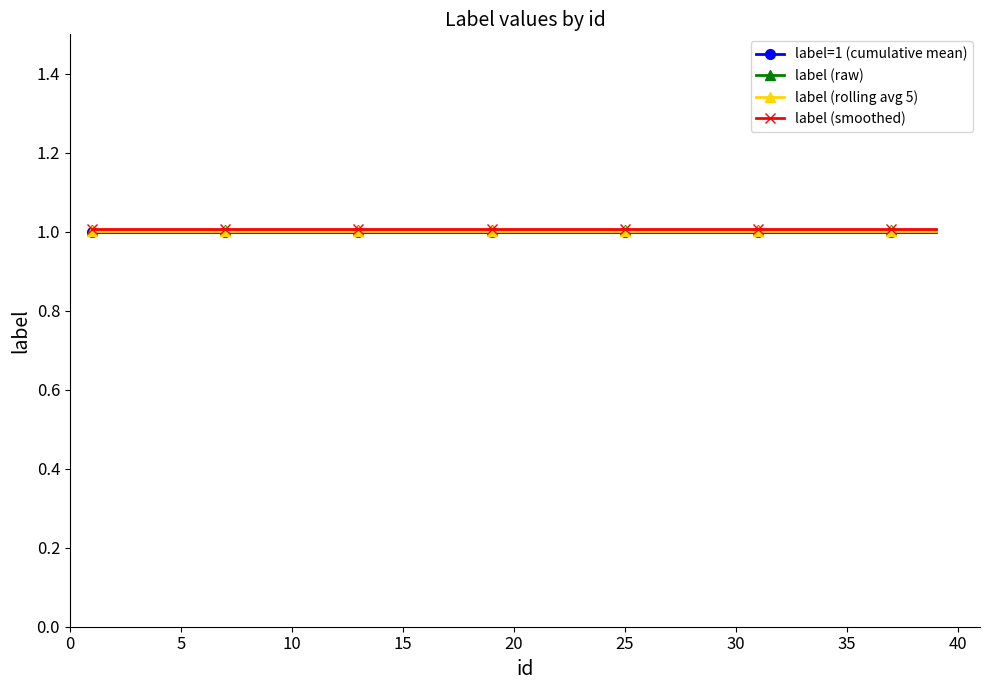

True or false: label (rolling avg 5) and label=1 (cumulative mean) intersect in this chart.

False